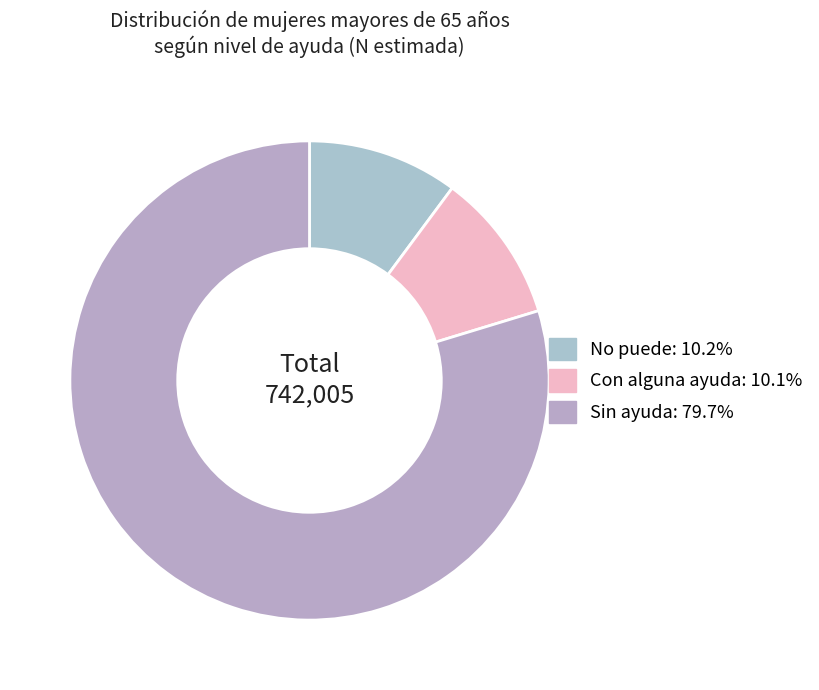

How many segments does this pie chart have?

3